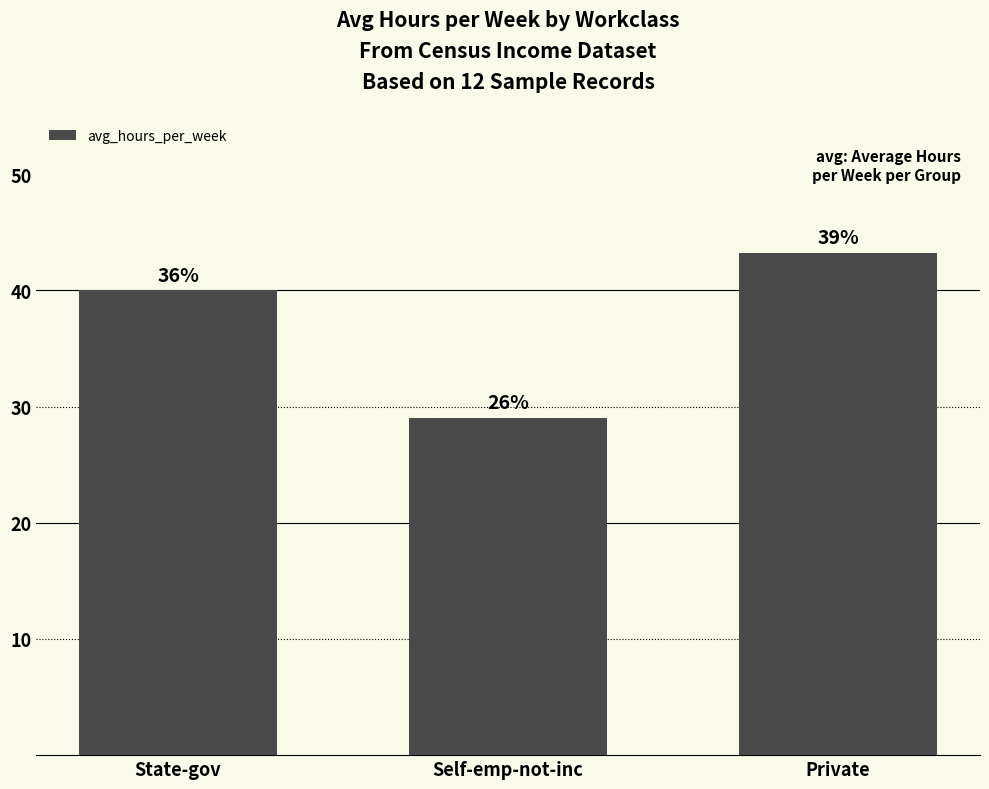

Does the chart contain any negative values?

No